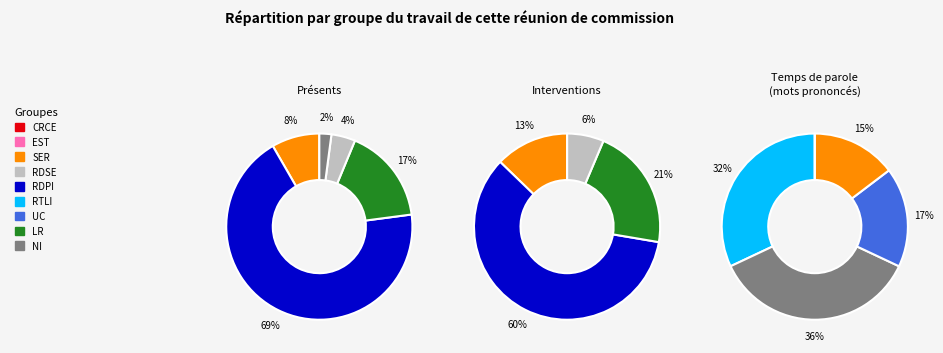

What percentage is NOT represented by 5?

100.0%